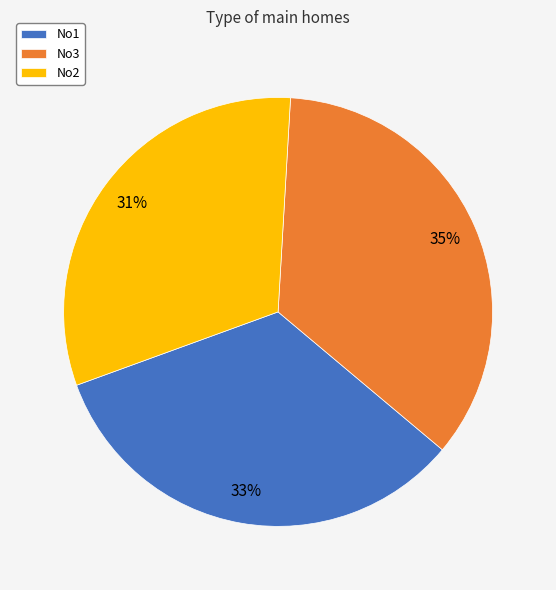

Which category has the biggest portion of the pie?

No3